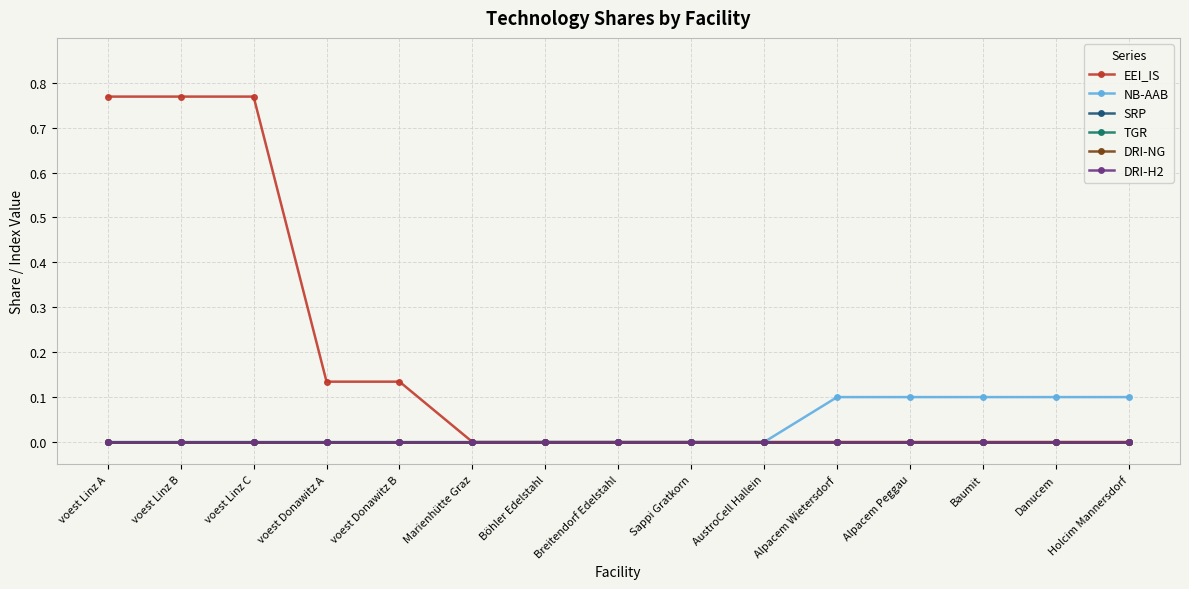

What position from the left is Alpacem Peggau?

12